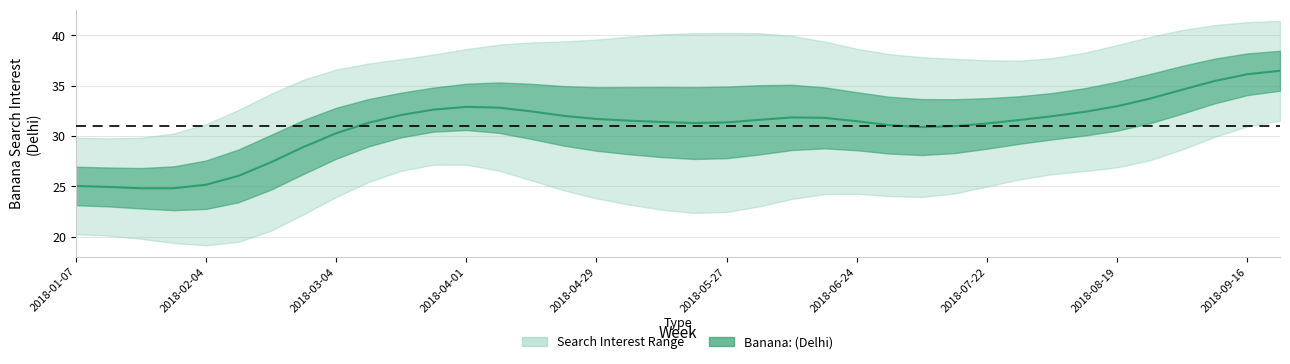

What position from the left is 2018-05-06?

18